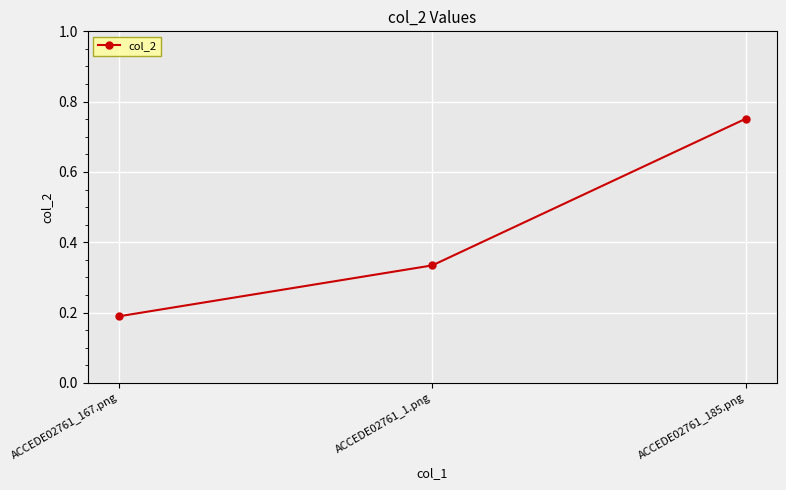

The chart shows a value of 0.1 at ACCEDE02761_1.png. True or false?

False